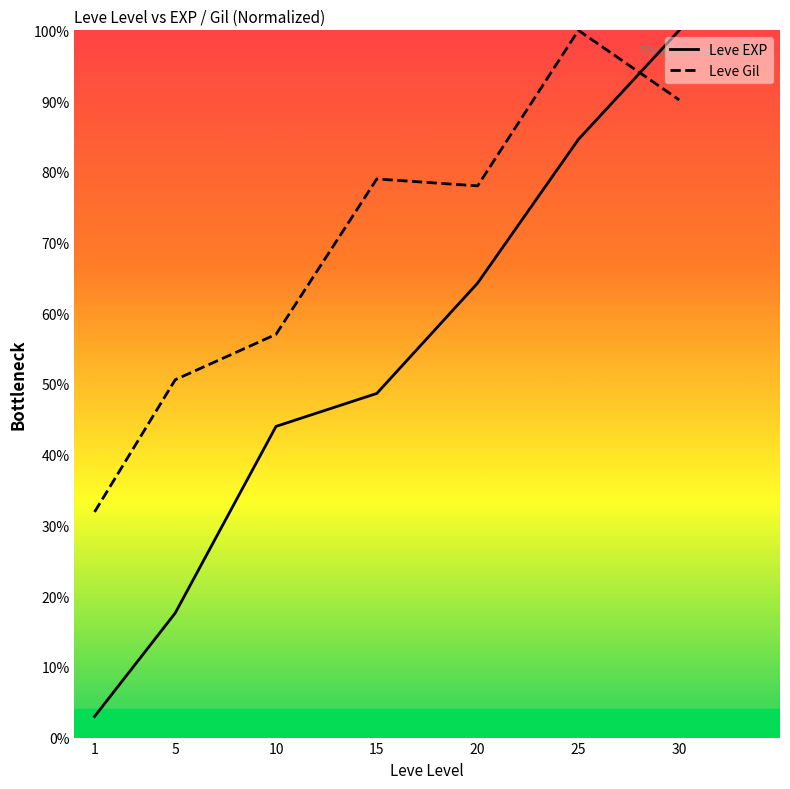

Reading left to right, transcribe all the data shown in this chart.

Leve EXP: 3.0	17.6	44.0	48.7	64.3	84.6	100.0
Leve Gil: 31.9	50.6	57.0	79.0	78.0	100.0	90.2